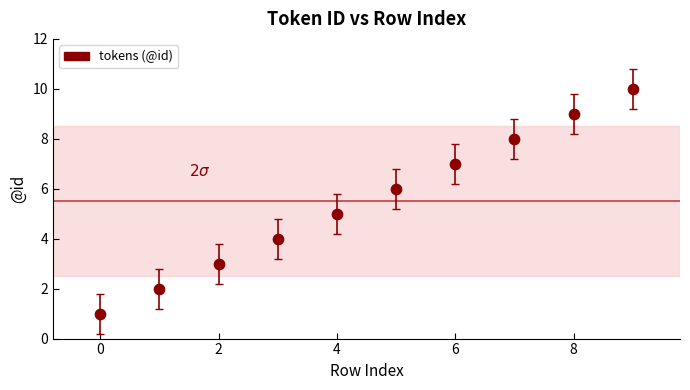

What is the range of Y values (max minus min)?

9